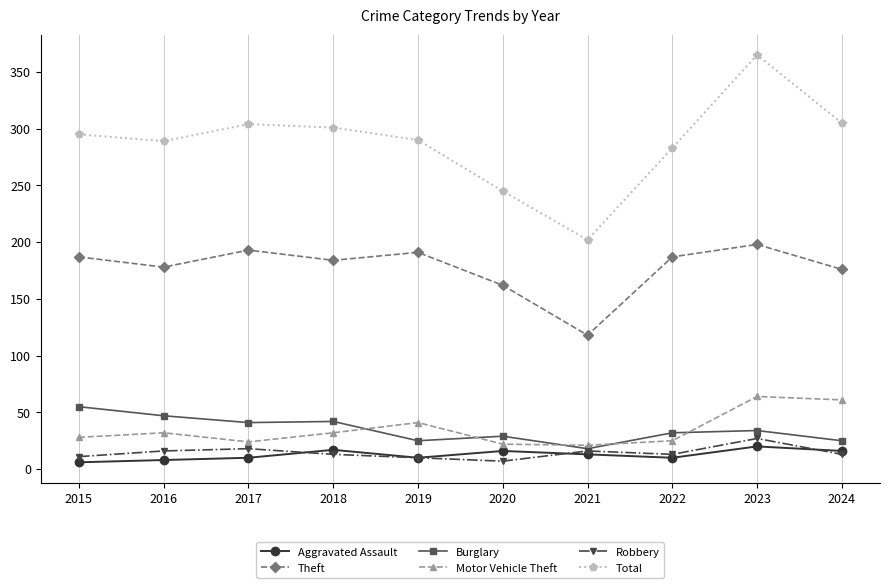

What is the minimum value for Theft?

118